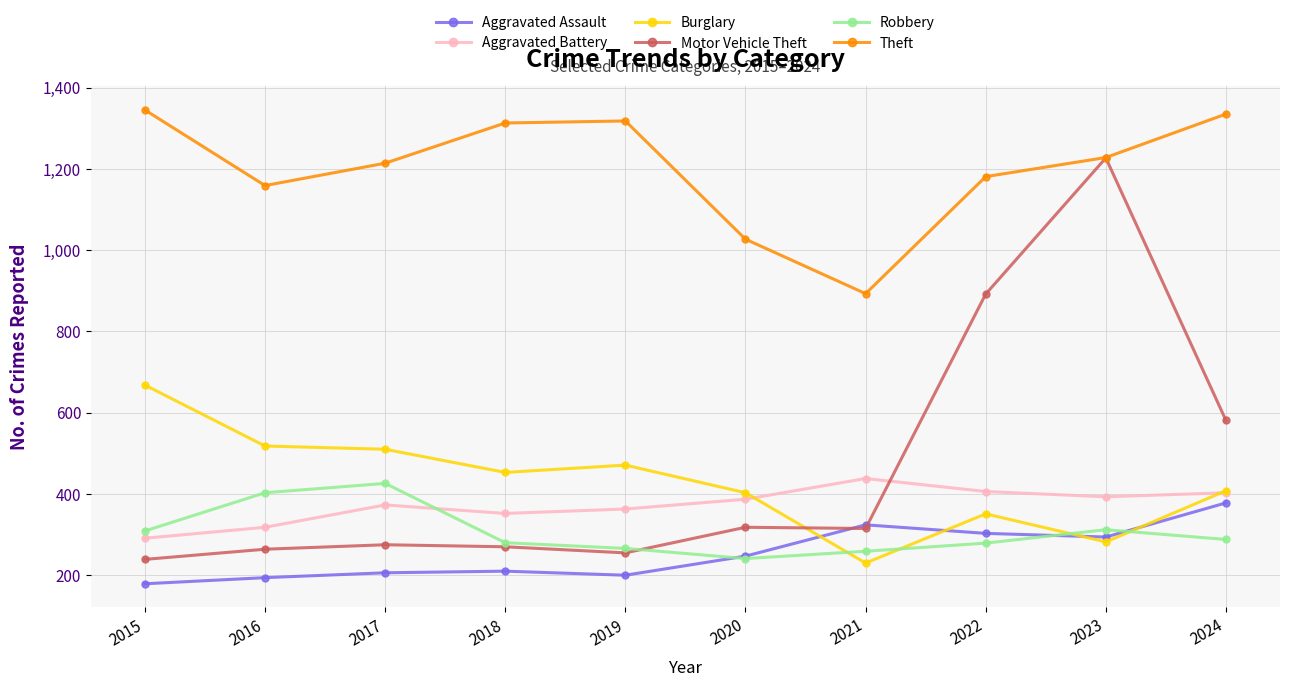

What is the value of the Aggravated Assault point at the 5th from the left?

200